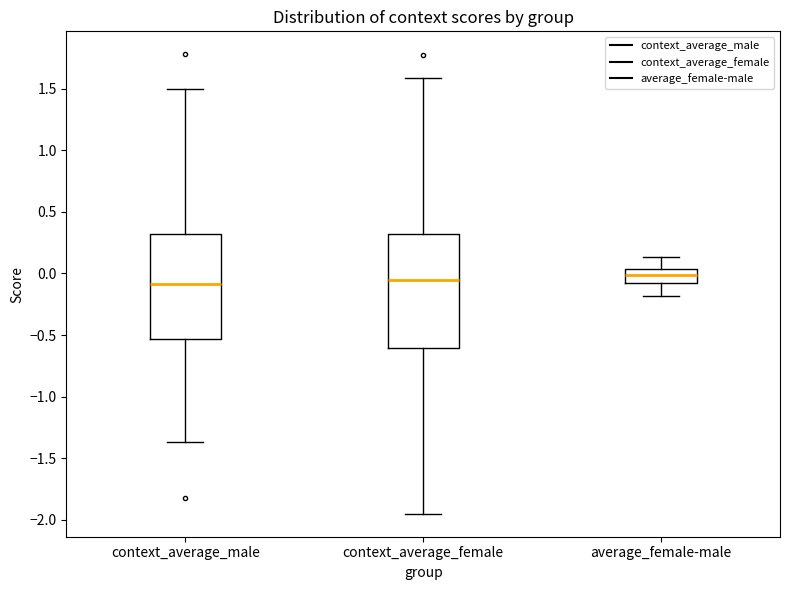

Where does the median line of the box for context_average_male sit on the y-axis? The values are not printed on the chart, so give them approximately, as read against the axis.

-0.10